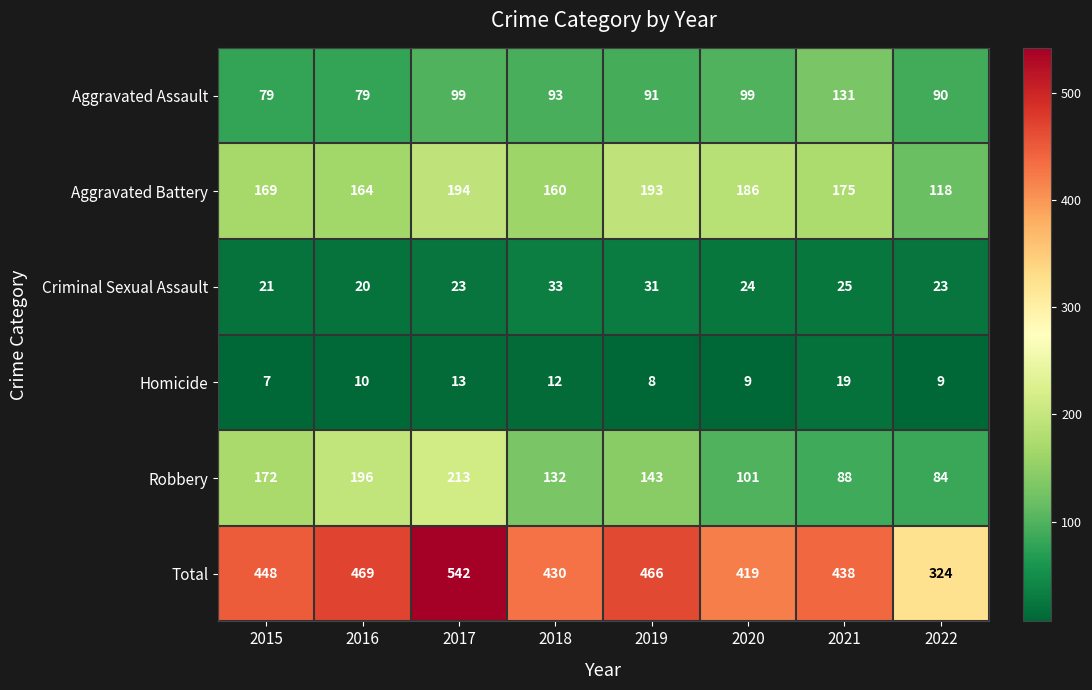

What is the difference between the maximum and minimum values in the Robbery series?

129